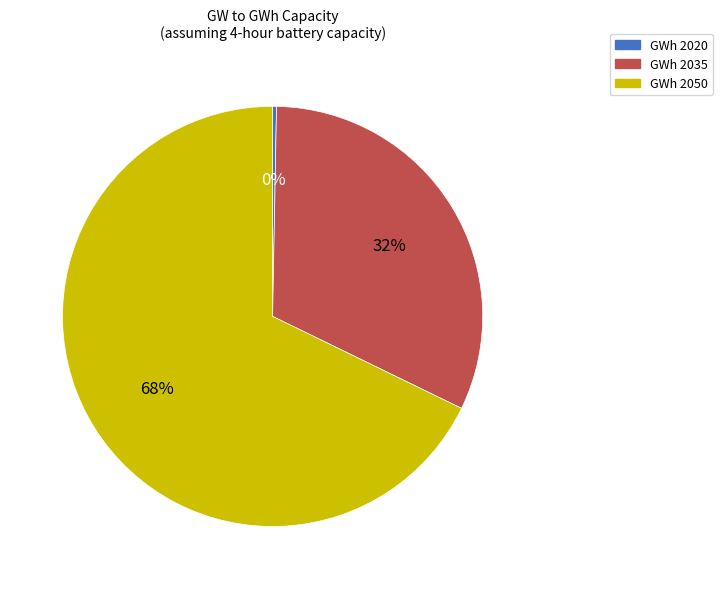

To the nearest percent, what portion does GWh 2035 represent?

32%